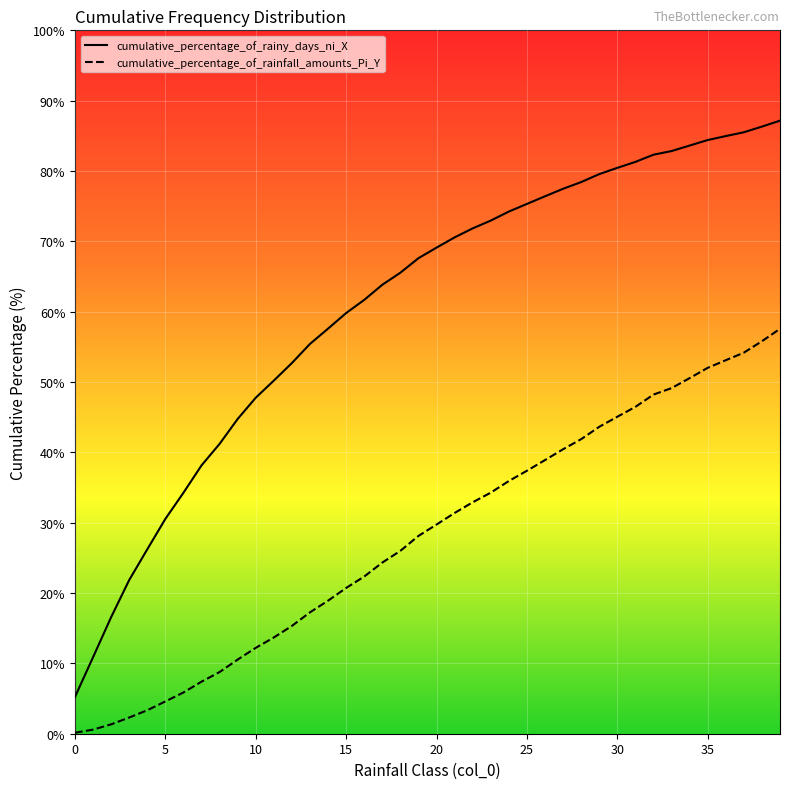

Reading left to right, transcribe all the data shown in this chart.

cumulative_percentage_of_rainy_days_ni_X: 5.2	10.9	16.6	21.9	26.2	30.5	34.3	38.1	41.2	44.8	47.8	50.2	52.7	55.4	57.6	59.8	61.7	63.8	65.5	67.6	69.1	70.6	71.8	73.0	74.2	75.3	76.4	77.5	78.4	79.6	80.4	81.3	82.3	82.8	83.6	84.4	85.0	85.5	86.3	87.2
cumulative_percentage_of_rainfall_amounts_Pi_Y: 0.1	0.6	1.3	2.3	3.3	4.6	5.9	7.4	8.8	10.5	12.2	13.7	15.3	17.3	18.9	20.7	22.3	24.3	26.0	28.1	29.7	31.4	32.9	34.3	35.9	37.4	38.9	40.4	41.9	43.6	45.1	46.5	48.2	49.1	50.6	52.0	53.1	54.2	55.8	57.6